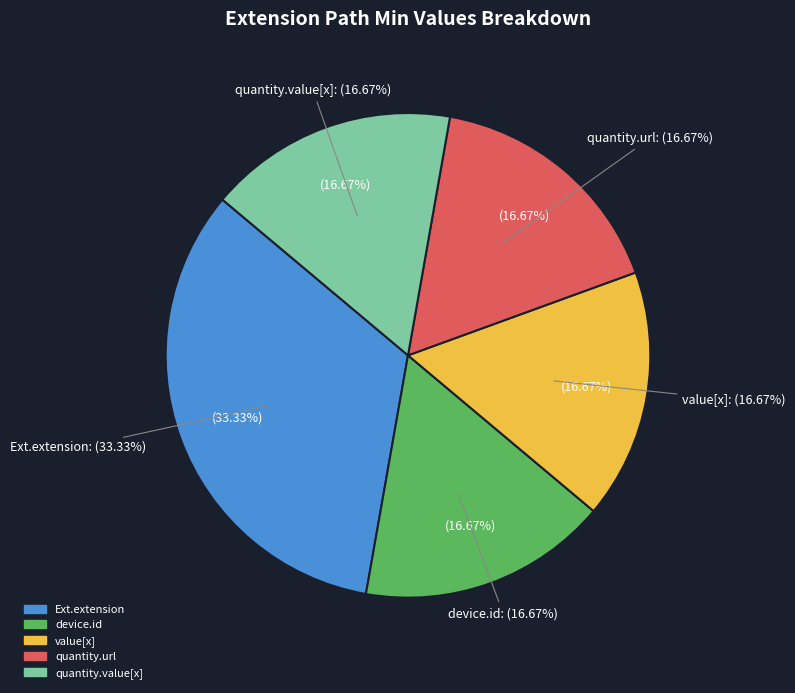

Between Extension.extension:device.value[x] and Extension.id, which is larger?

Extension.extension:device.value[x]